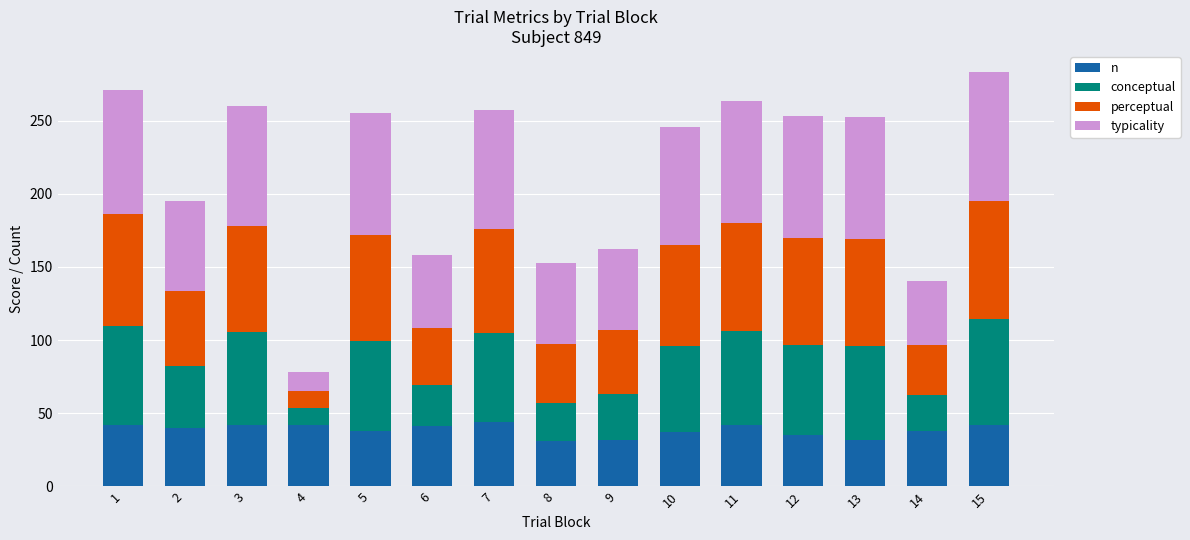

Which series changed the most between 8 and 10?

conceptual